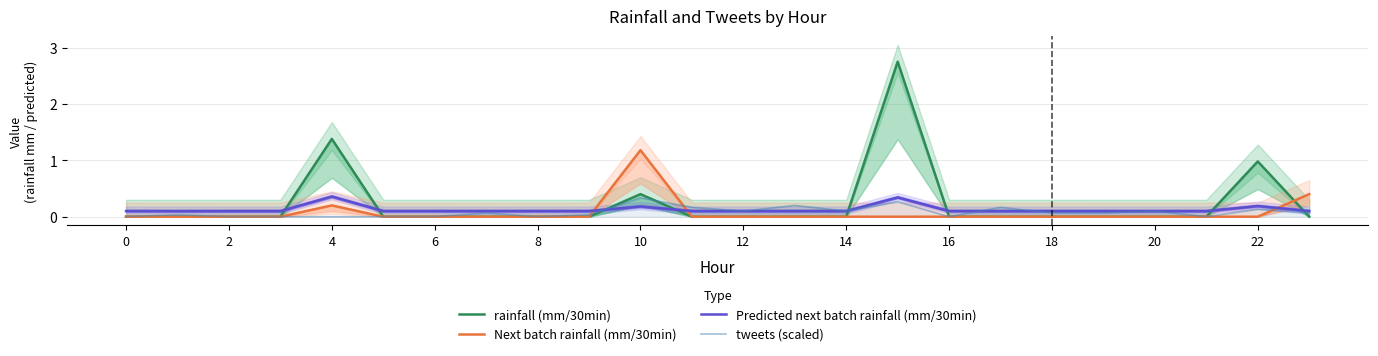

Which series ends up on top after the final intersection of Next batch rainfall (mm/30min) and rainfall (mm/30min)?

Next batch rainfall (mm/30min)